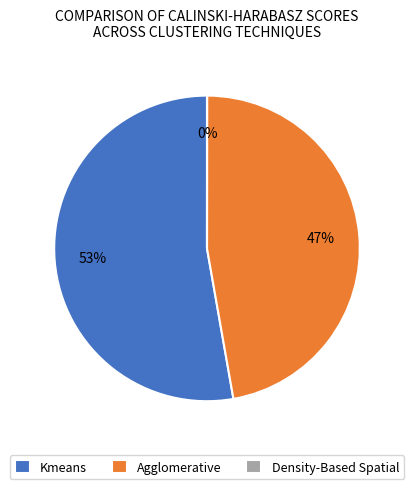

What is the largest slice in the pie chart?

Kmeans